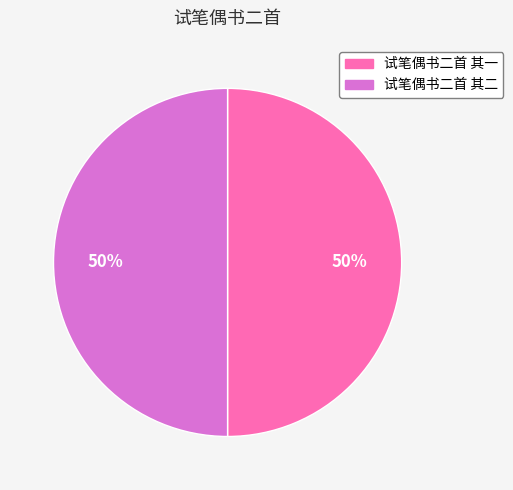

To the nearest percent, what portion does 试笔偶书二首 其一 represent?

50%